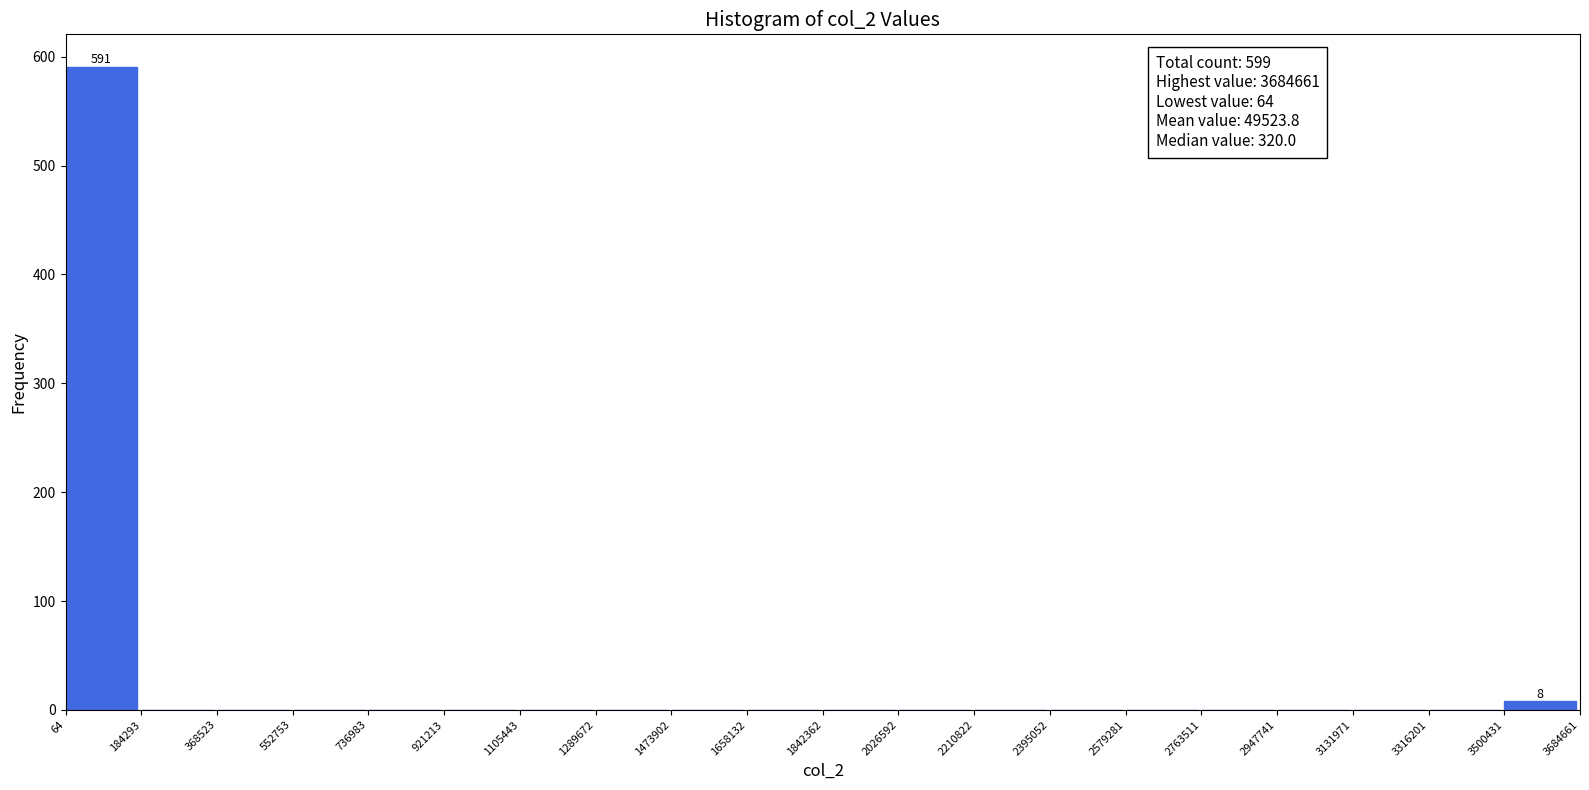

Over which range of the x-axis is the bar tallest?

64 to 184293